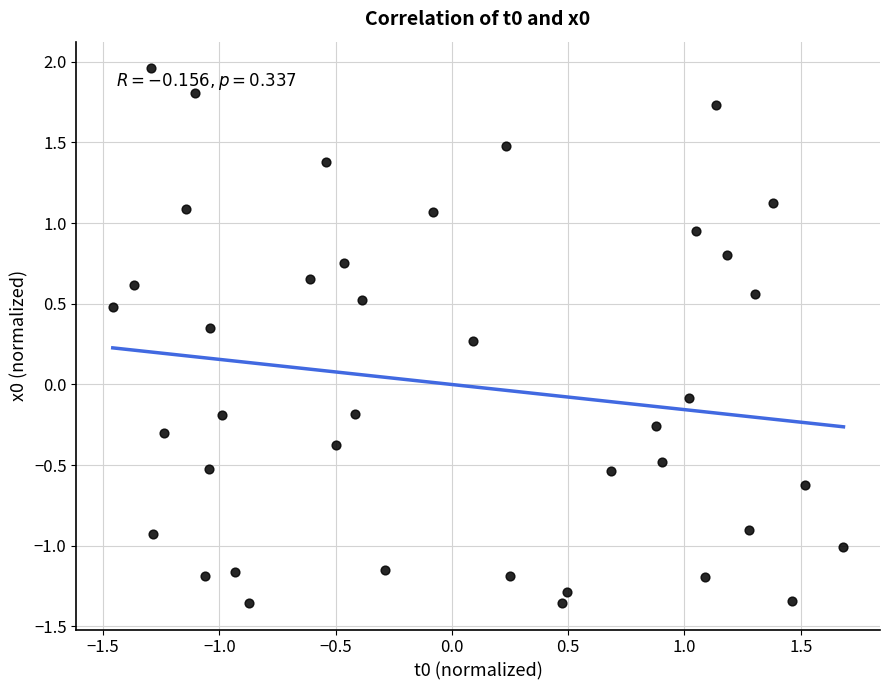

What is the range of Y values (max minus min)?

3.3